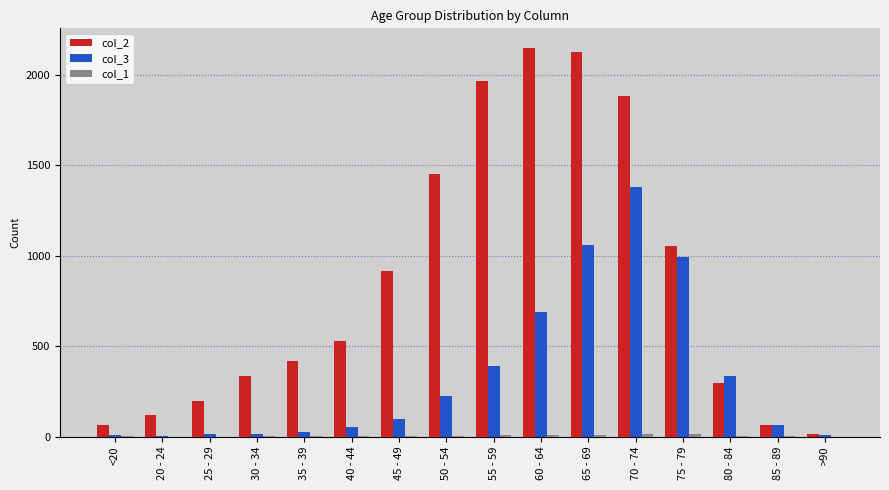

Is the value of col_2 at 55 - 59 greater than the value of col_3 at 25 - 29?

Yes